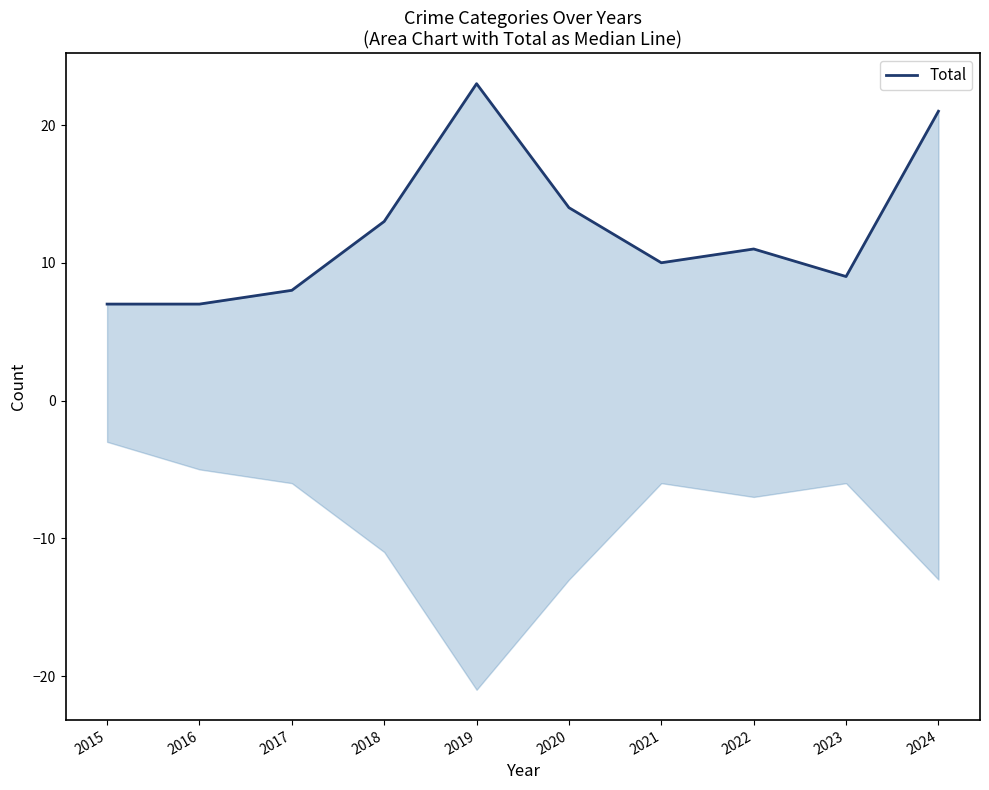

Which has a higher value, 2016 or 2018?

2018